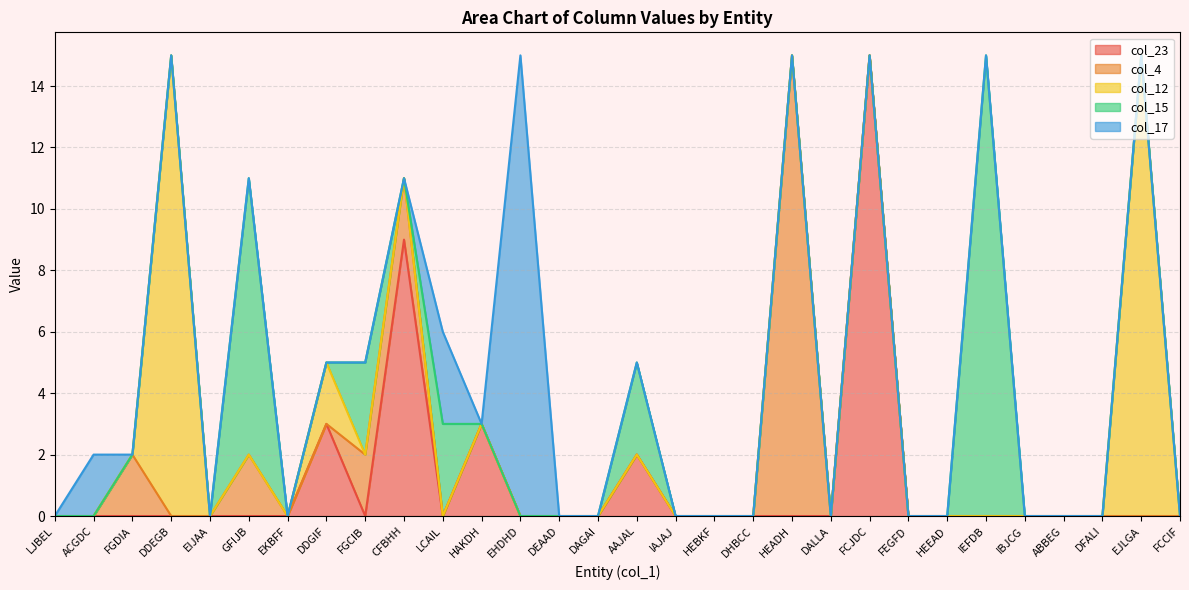

Reading right to left, list all the values displayed in this chart.

col_23: 0	0	0	0	0	0	0	0	15	0	0	0	0	0	2	0	0	0	3	0	9	0	3	0	0	0	0	0	0	0
col_4: 0	0	0	0	0	0	0	0	0	0	15	0	0	0	0	0	0	0	0	0	2	2	0	0	2	0	0	2	0	0
col_12: 0	15	0	0	0	0	0	0	0	0	0	0	0	0	0	0	0	0	0	0	0	0	2	0	0	0	15	0	0	0
col_15: 0	0	0	0	0	15	0	0	0	0	0	0	0	0	3	0	0	0	0	3	0	3	0	0	9	0	0	0	0	0
col_17: 0	0	0	0	0	0	0	0	0	0	0	0	0	0	0	0	0	15	0	3	0	0	0	0	0	0	0	0	2	0